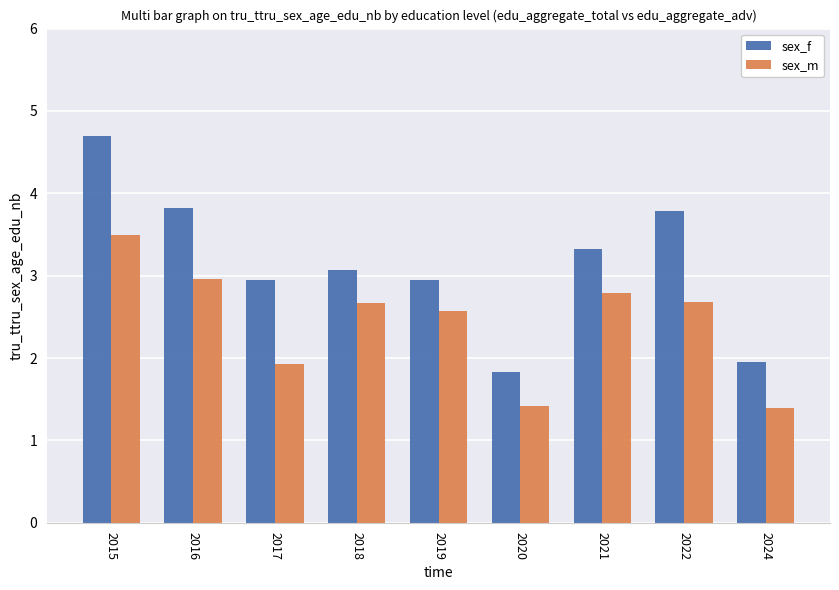

Which series has the largest total across all categories?

sex_f